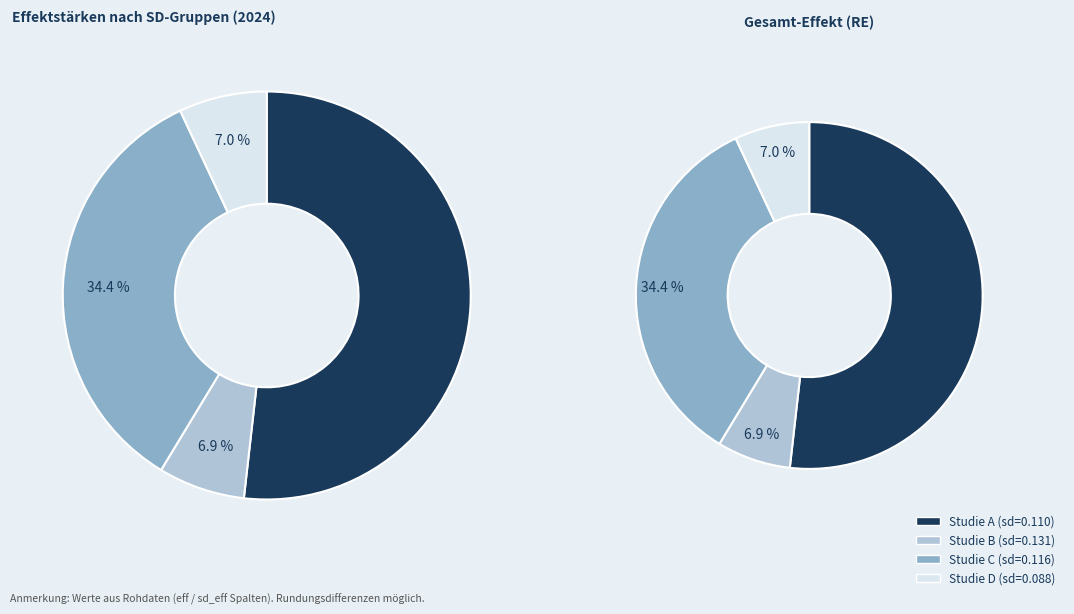

Which has a higher value, 0.1155961097297612 or 0.1100653595911226?

0.1100653595911226